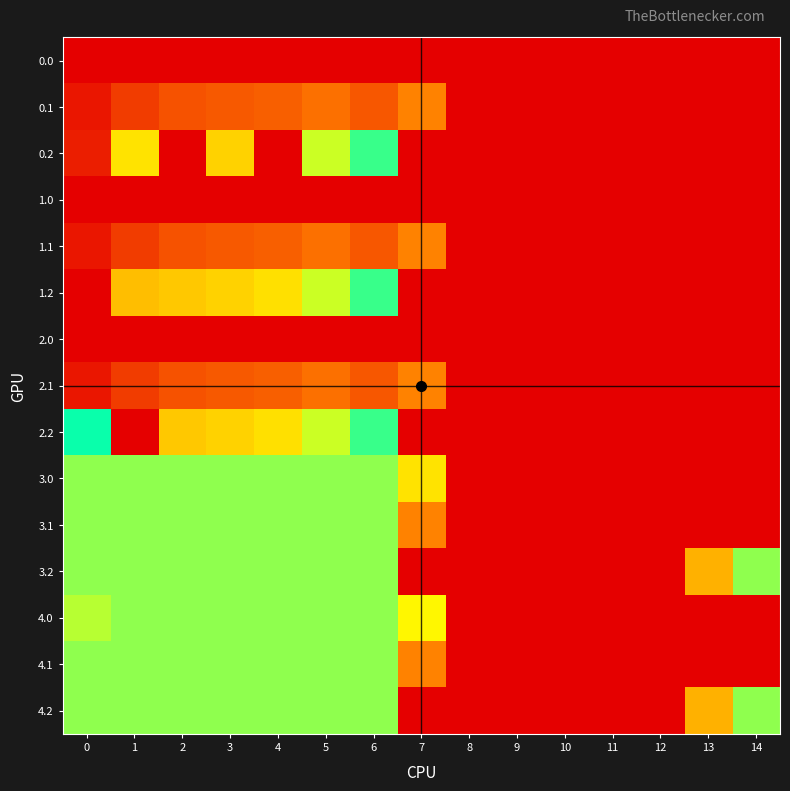

Reading left to right, transcribe all the data shown in this chart.

row_0: 0.0	0.0	0.0	0.0	0.0	0.0	0.0	0.0	0.0	0.0	0.0	0.0	0.0	0.0	0.0
row_1: 384.6	361.1	347.9	342.7	339.6	329.5	345.2	81.6	0.0	0.0	0.0	0.0	0.0	0.0	0.0
row_2: 19.2	272.7	0.0	281.0	0.0	248.1	187.1	0.0	0.0	0.0	0.0	0.0	0.0	0.0	0.0
row_3: 0.0	0.0	0.0	0.0	0.0	0.0	0.0	0.0	0.0	0.0	0.0	0.0	0.0	0.0	0.0
row_4: 384.6	361.1	347.9	342.7	339.6	329.5	345.2	81.6	0.0	0.0	0.0	0.0	0.0	0.0	0.0
row_5: 0.0	109.5	285.5	281.0	274.4	248.1	187.1	0.0	0.0	0.0	0.0	0.0	0.0	0.0	0.0
row_6: 0.0	0.0	0.0	0.0	0.0	0.0	0.0	0.0	0.0	0.0	0.0	0.0	0.0	0.0	0.0
row_7: 384.6	361.1	347.9	342.7	339.6	329.5	345.2	81.6	0.0	0.0	0.0	0.0	0.0	0.0	0.0
row_8: 197.8	0.0	285.5	281.0	274.4	248.1	187.1	0.0	0.0	0.0	0.0	0.0	0.0	0.0	0.0
row_9: 166.0	166.0	166.0	166.0	166.0	166.0	166.0	127.1	0.0	0.0	0.0	0.0	0.0	0.0	0.0
row_10: 166.0	166.0	166.0	166.0	166.0	166.0	166.0	81.6	0.0	0.0	0.0	0.0	0.0	0.0	0.0
row_11: 166.0	166.0	166.0	166.0	166.0	166.0	166.0	0.0	0.0	0.0	0.0	0.0	0.0	104.4	166.0
row_12: 156.7	166.0	166.0	166.0	166.0	166.0	166.0	136.4	0.0	0.0	0.0	0.0	0.0	0.0	0.0
row_13: 166.0	166.0	166.0	166.0	166.0	166.0	166.0	81.6	0.0	0.0	0.0	0.0	0.0	0.0	0.0
row_14: 166.0	166.0	166.0	166.0	166.0	166.0	166.0	0.0	0.0	0.0	0.0	0.0	0.0	104.4	166.0